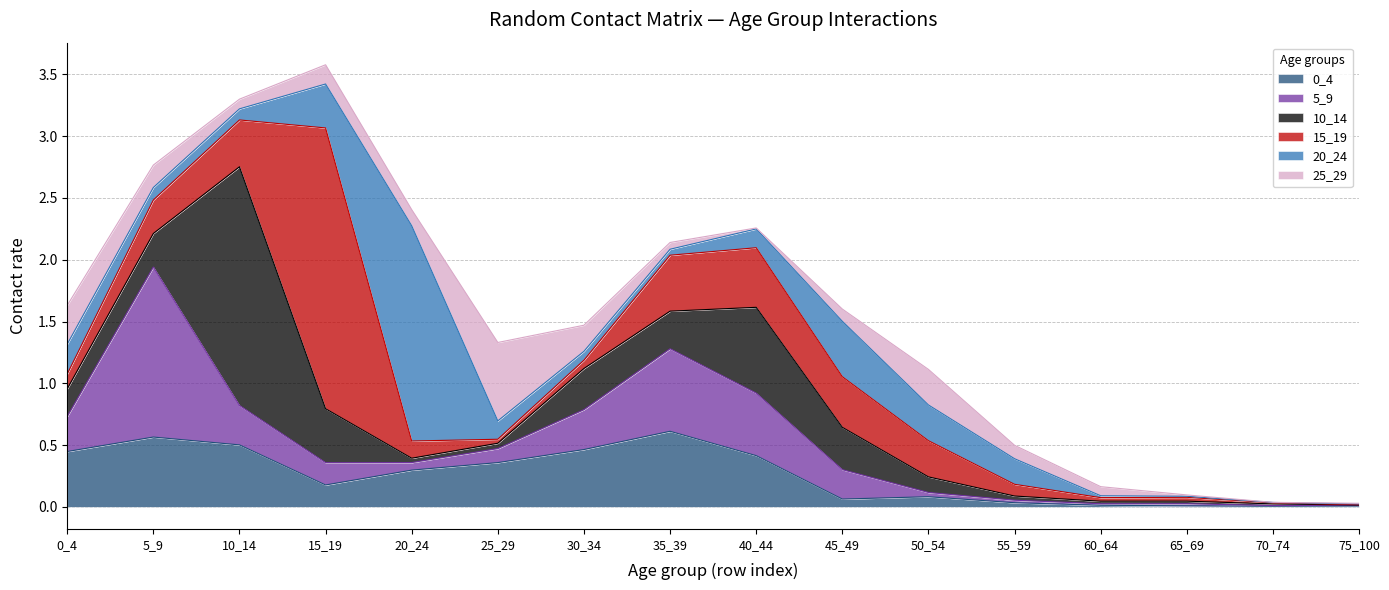

Reading left to right, what are all the values shown in this chart?

0_4: 0.4	0.6	0.5	0.2	0.3	0.4	0.5	0.6	0.4	0.1	0.1	0.0	0.0	0.0	0.0	0.0
5_9: 0.3	1.4	0.3	0.2	0.1	0.1	0.3	0.7	0.5	0.2	0.0	0.0	0.0	0.0	0.0	0.0
10_14: 0.2	0.3	1.9	0.4	0.0	0.0	0.3	0.3	0.7	0.3	0.1	0.0	0.0	0.0	0.0	0.0
15_19: 0.1	0.3	0.4	2.3	0.1	0.0	0.1	0.5	0.5	0.4	0.3	0.1	0.0	0.0	0.0	0.0
20_24: 0.2	0.1	0.1	0.4	1.7	0.1	0.1	0.0	0.2	0.4	0.3	0.2	0.0	0.0	0.0	0.0
25_29: 0.3	0.2	0.1	0.2	0.1	0.6	0.2	0.1	0.0	0.1	0.3	0.1	0.1	0.0	0.0	0.0